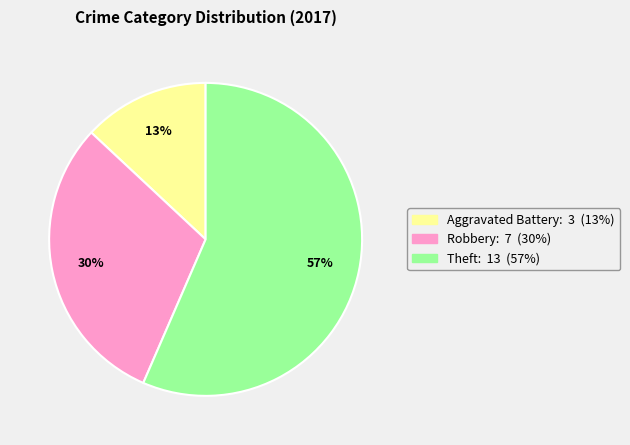

To the nearest percent, what is the average slice percentage?

33%